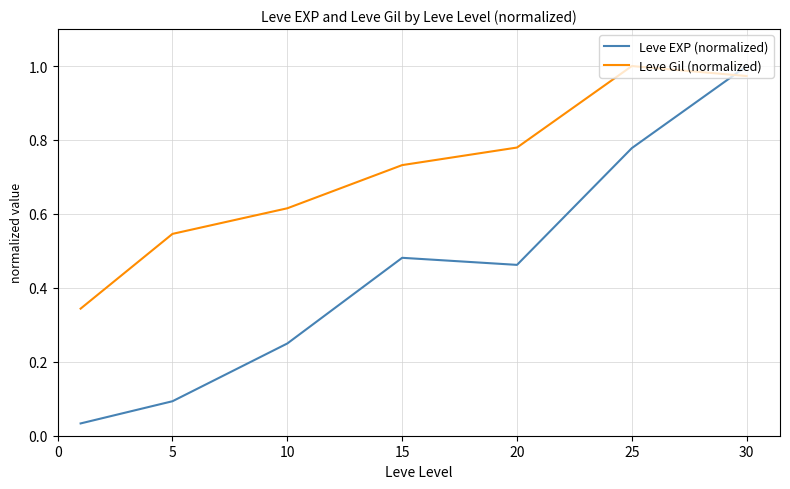

What is the sum of all Leve Gil (normalized) values?

5.0